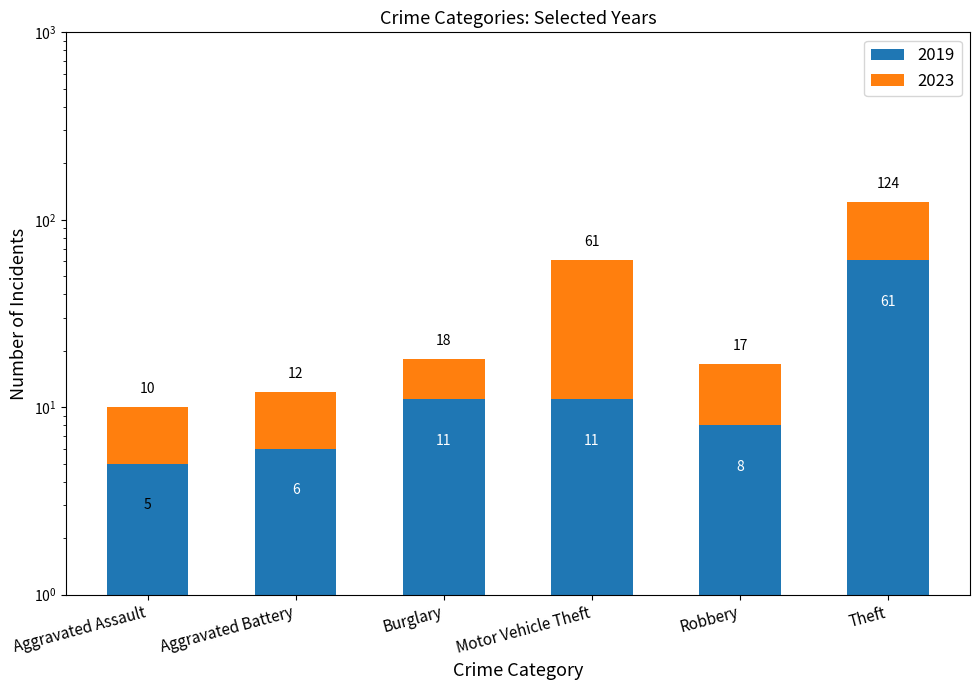

Is it true that 2019 equals 5 at Aggravated Assault?

True